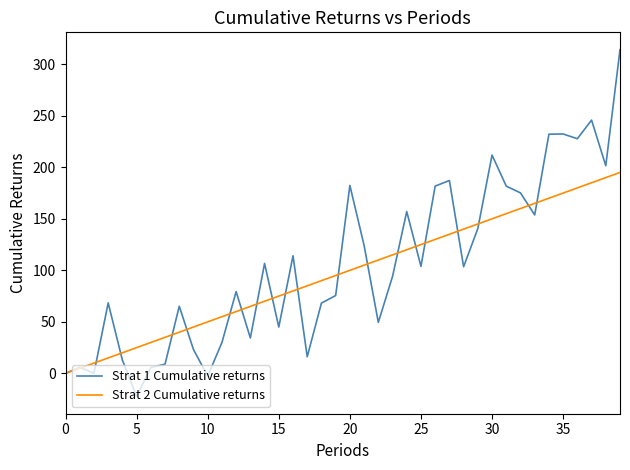

Rank the series by their maximum value, from highest to lowest.

Strat 1 Cumulative returns, Strat 2 Cumulative returns